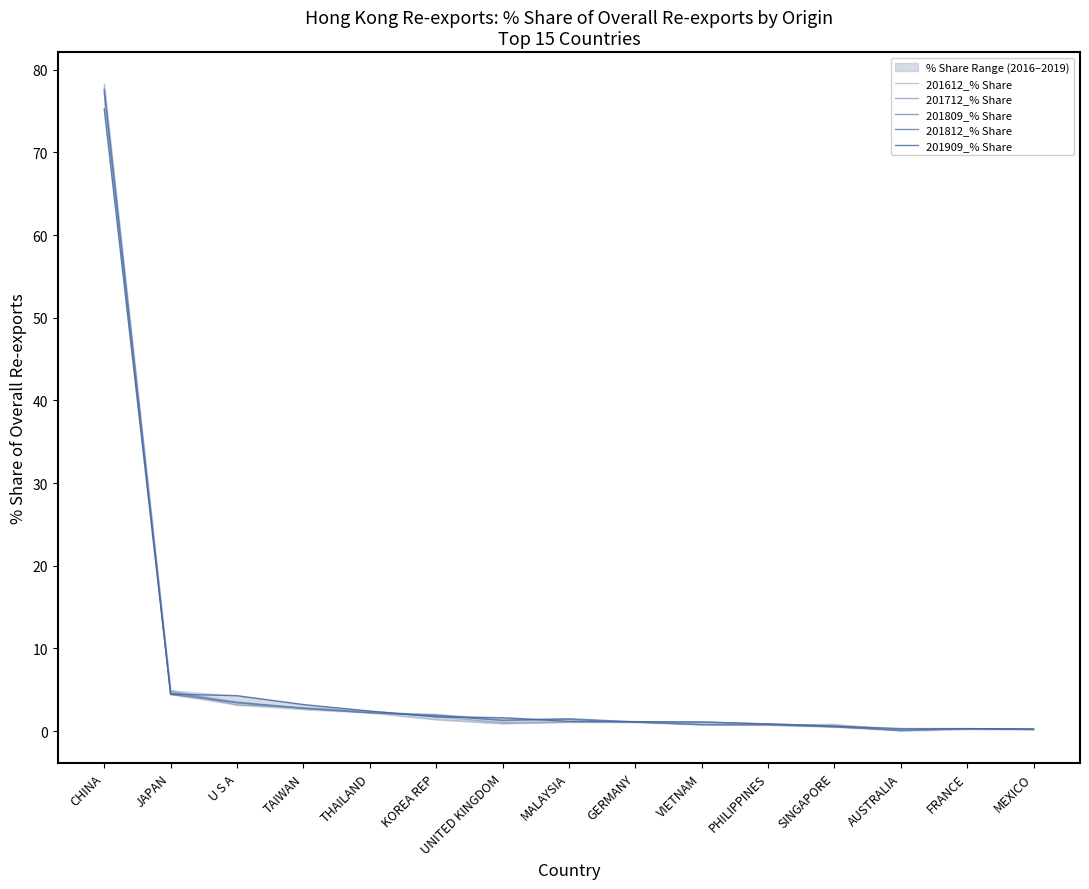

True or false: 201812_% Share and 201909_% Share intersect in this chart.

True